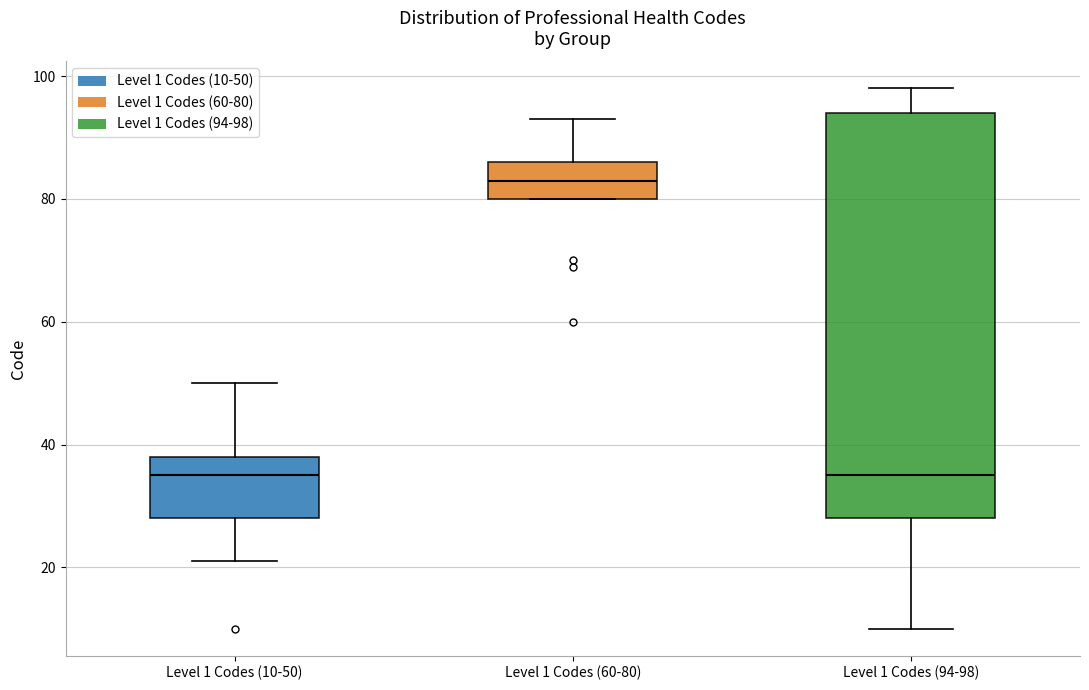

Reading left to right, read every box against the y-axis: the position of its median line, the range the box covers, and the ends of its whiskers. The values are not printed on the chart, so give them approximately, as read against the axis.

Level 1 Codes (10-50): median 36, box 28 to 38, whiskers 22 to 50
Level 1 Codes (60-80): median 84, box 80 to 86, whiskers 80 to 94
Level 1 Codes (94-98): median 36, box 28 to 94, whiskers 10 to 98